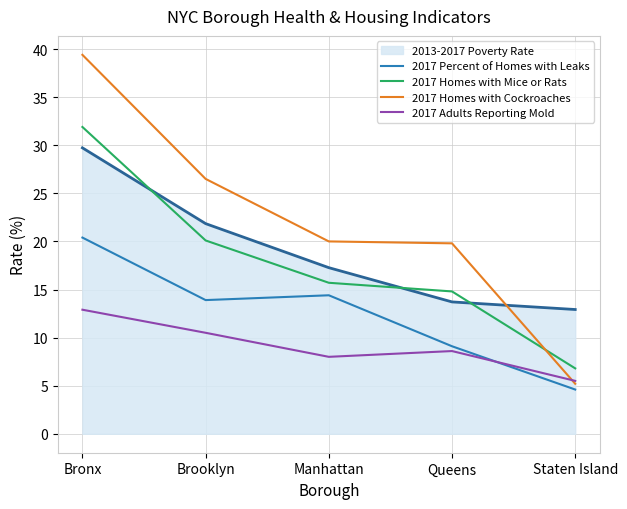

What position from the left is Manhattan?

3